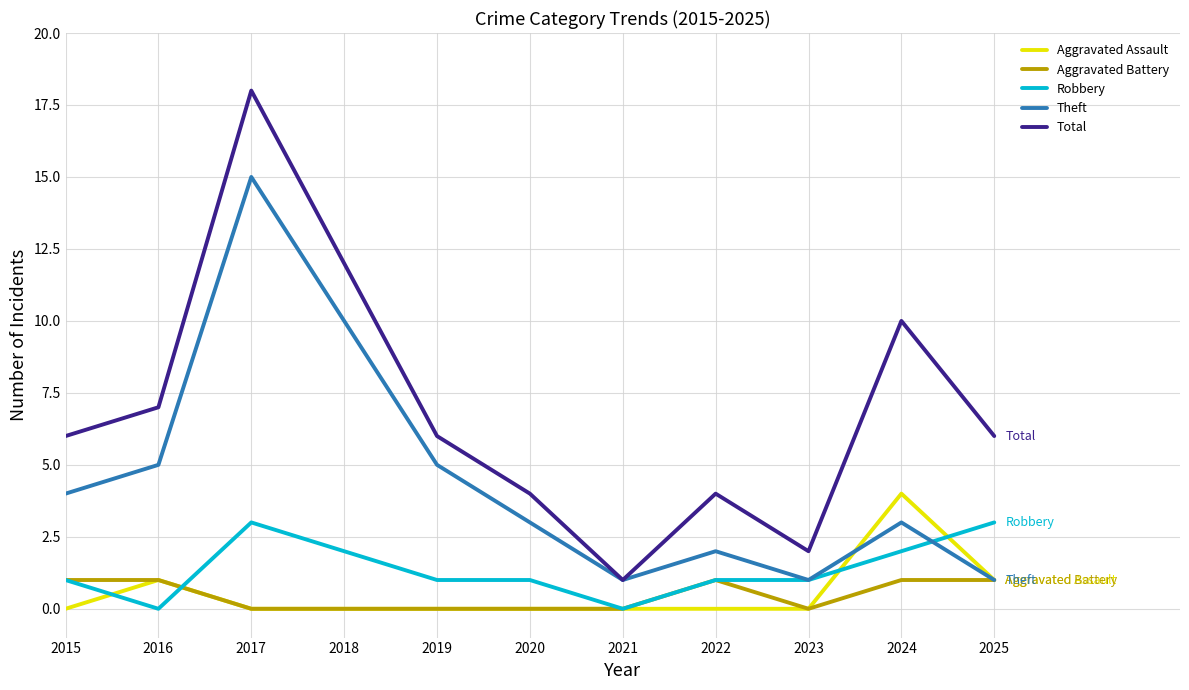

How many lines are shown in the chart?

5